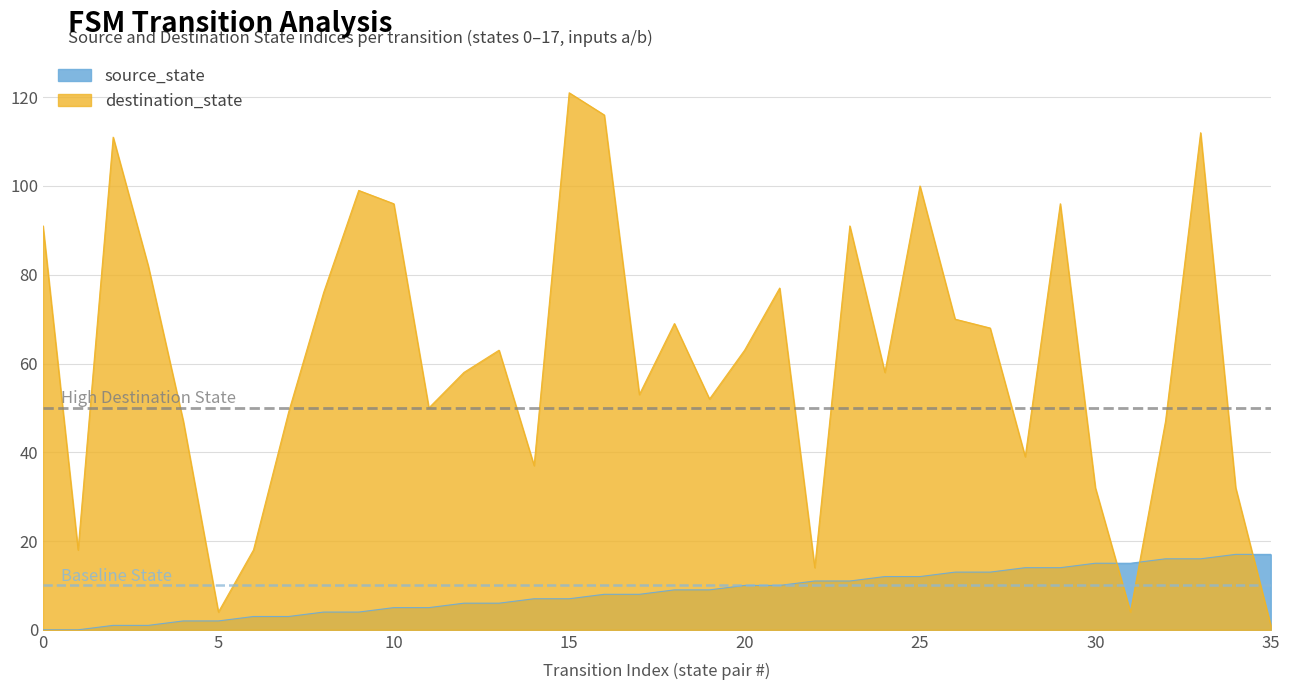

True or false: destination_state has a value of 25 at 6.

False